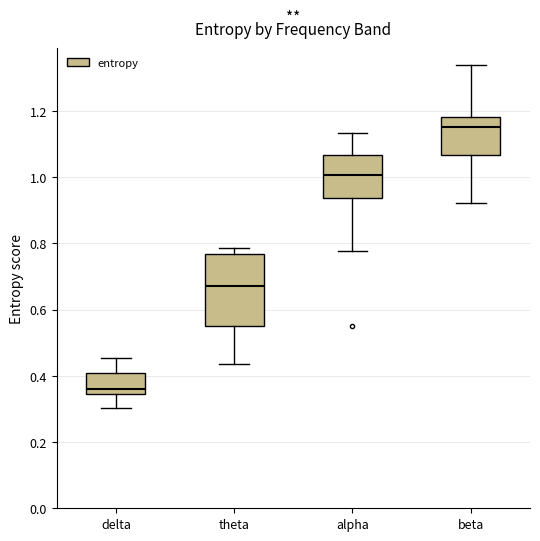

Which box is the tallest, from its lower edge to its upper edge?

theta